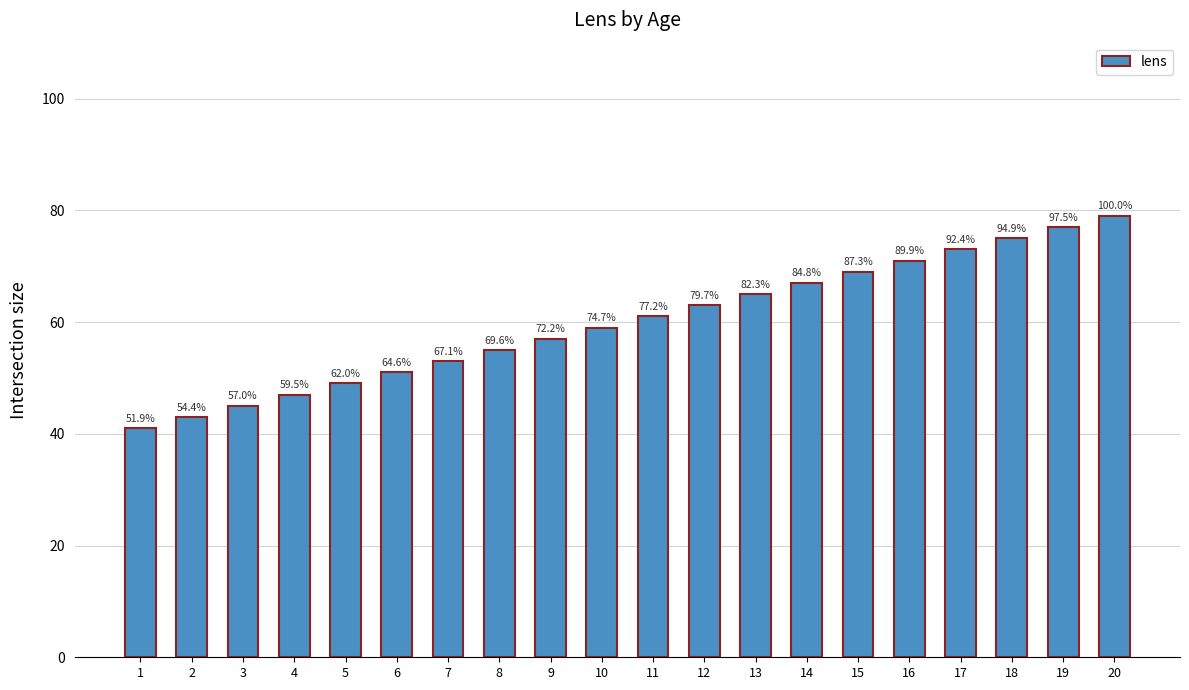

Reading left to right, list all the values displayed in this chart.

1=41	2=43	3=45	4=47	5=49	6=51	7=53	8=55	9=57	10=59	11=61	12=63	13=65	14=67	15=69	16=71	17=73	18=75	19=77	20=79